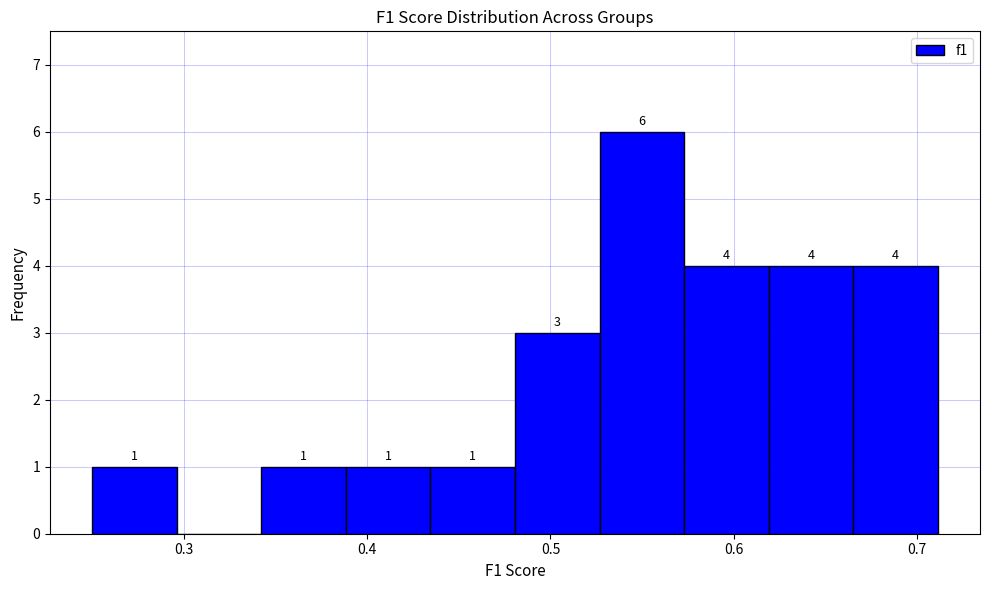

Over which range of the x-axis is the bar tallest?

0.53 to 0.57